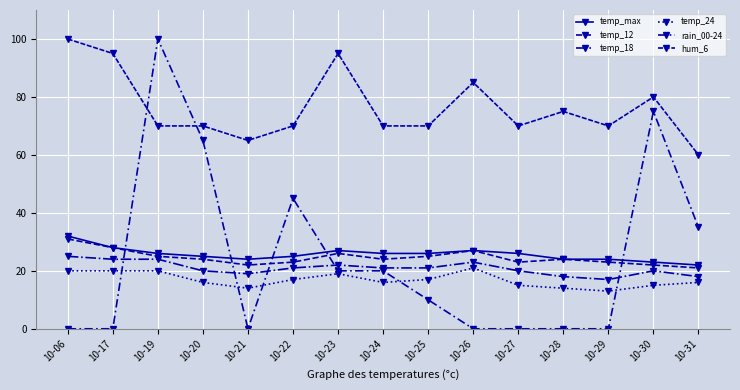

Which series changed the most between 10-25 and 10-30?

rain_00-24